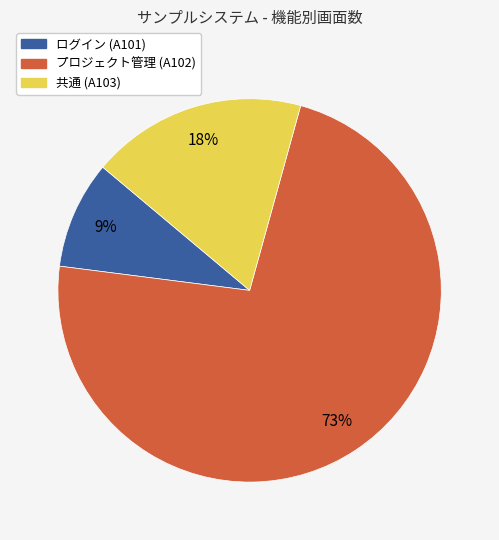

What is the largest slice in the pie chart?

プロジェクト管理 (A102)